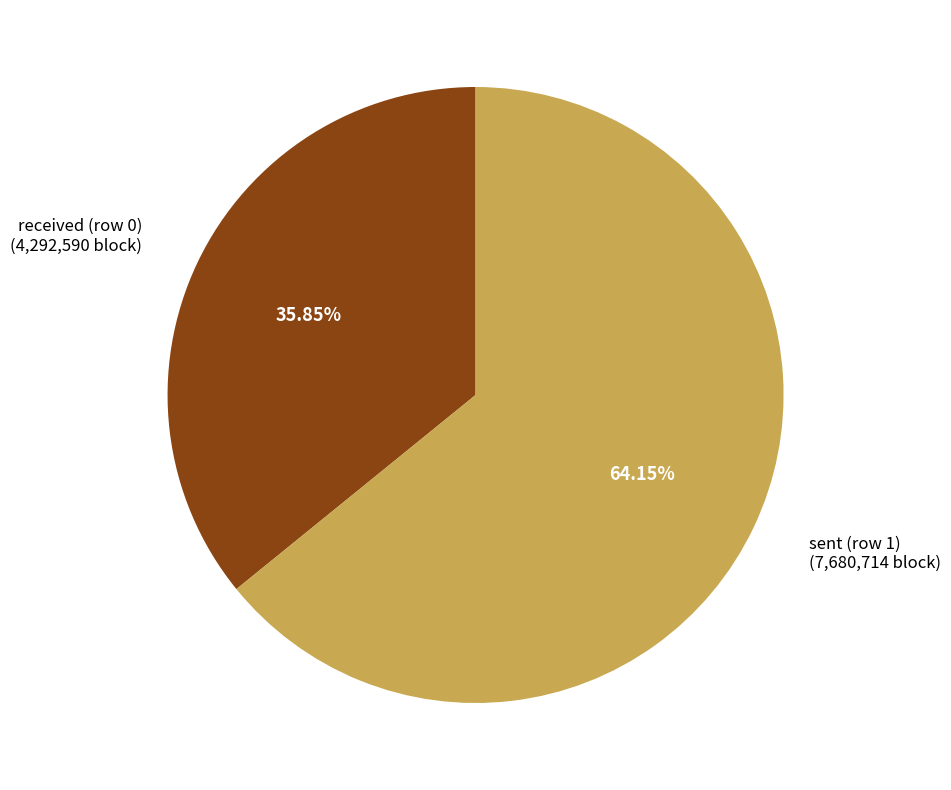

Which slice is the smallest?

received (row 0)